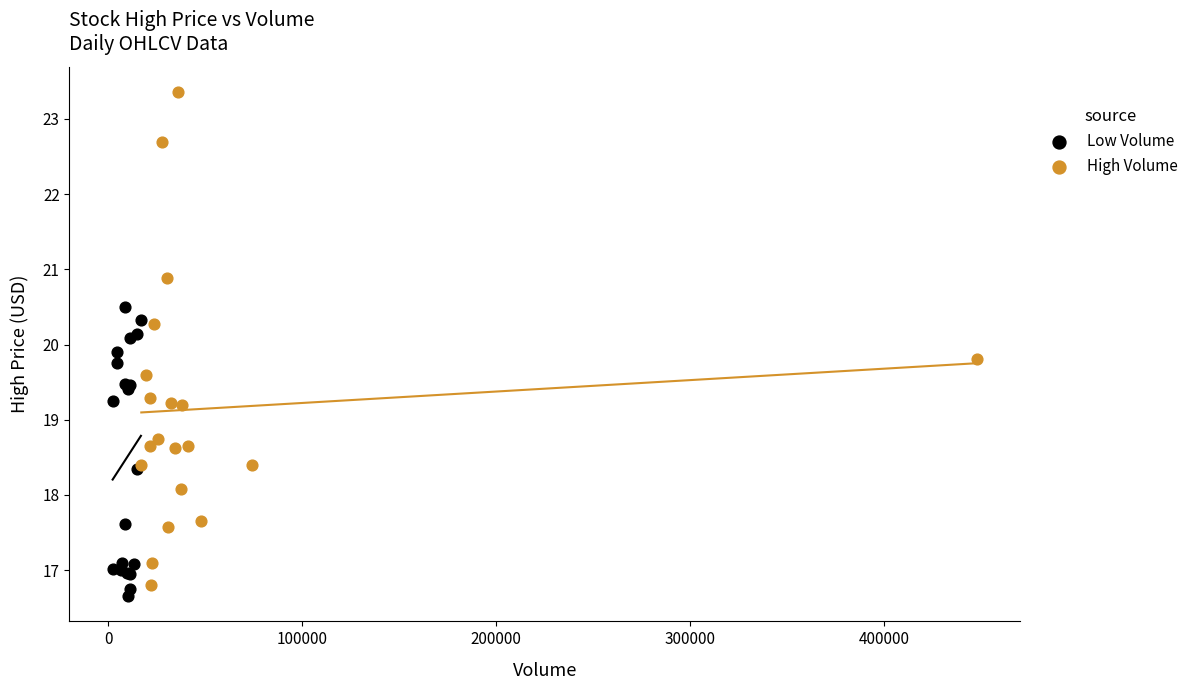

Which series reaches the maximum Y coordinate?

High Volume